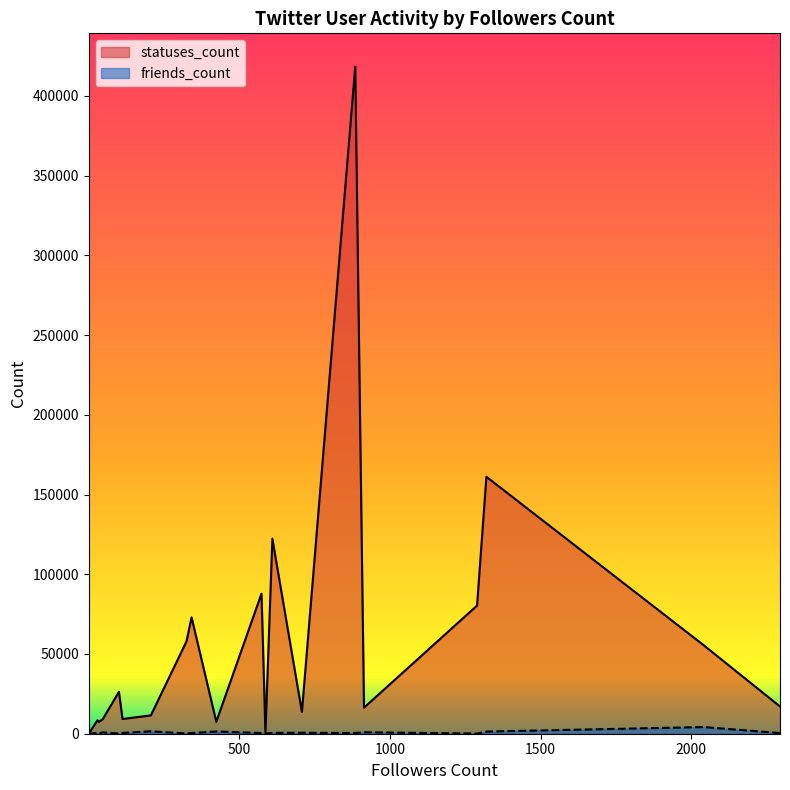

Which series has the widest spread of values?

statuses_count